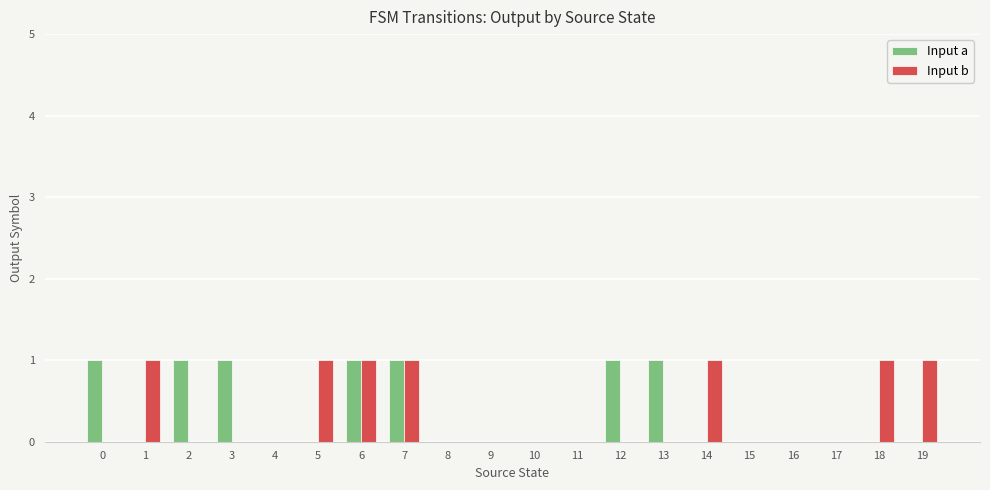

What is the highest value of the Input b series?

1